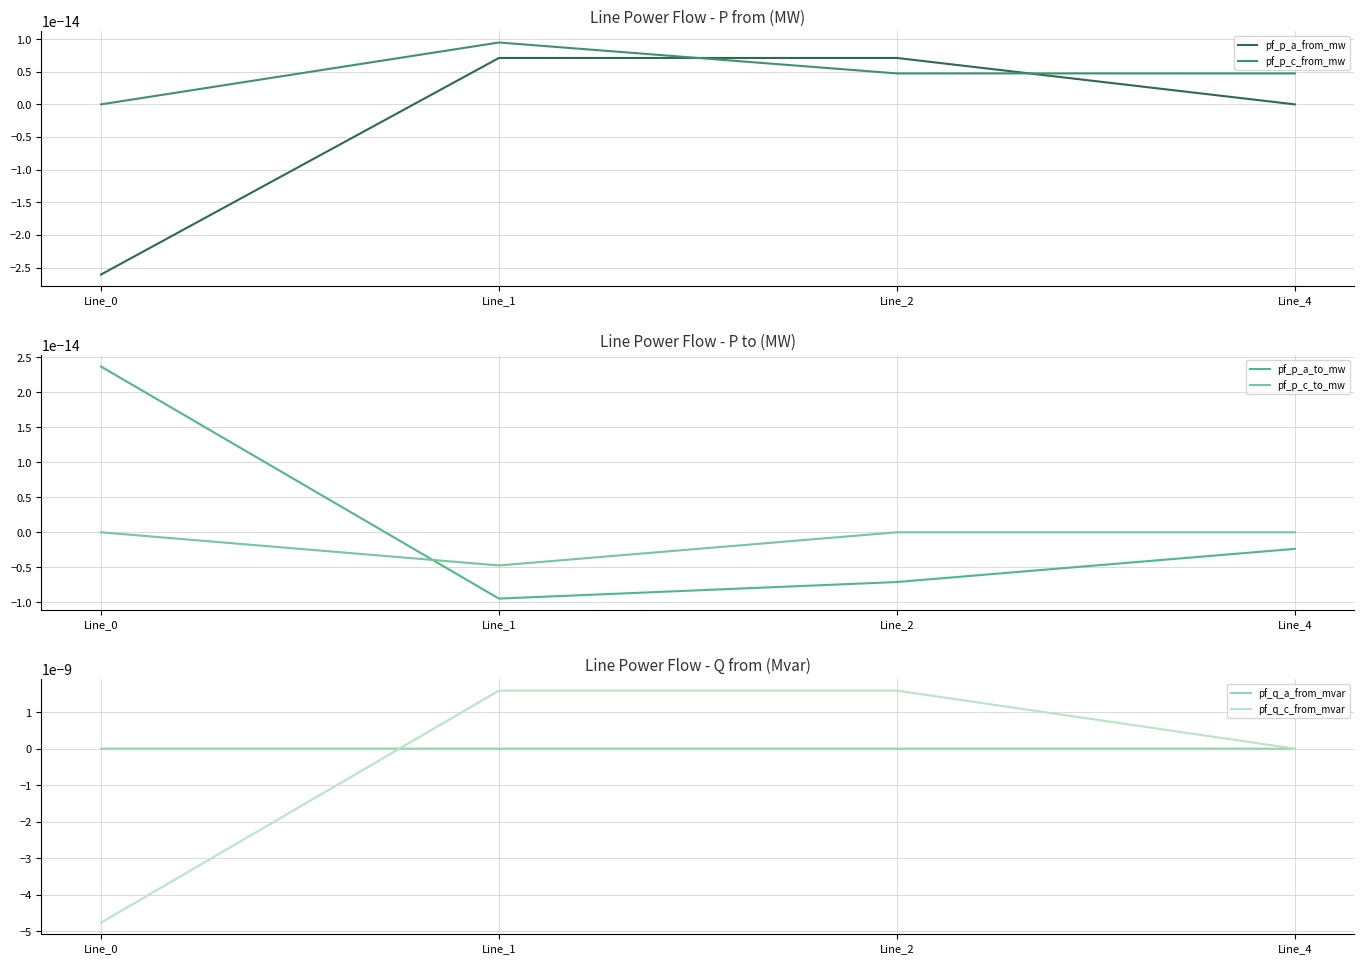

Is it true that pf_q_a_from_mvar equals 0.0 at Line_1?

True